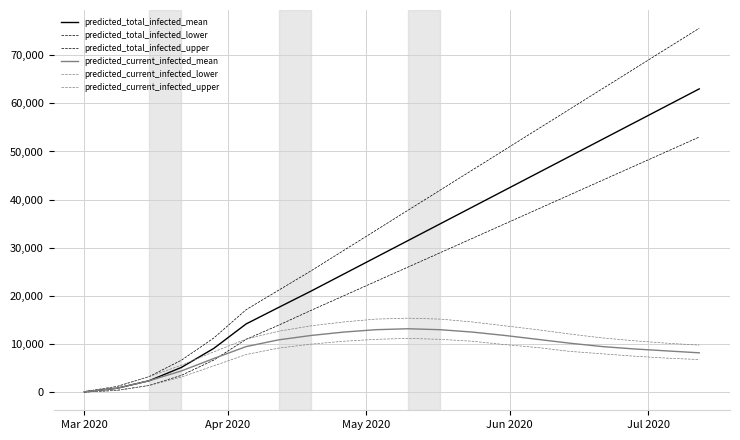

True or false: predicted_current_infected_mean and predicted_current_infected_lower cross at least once.

False